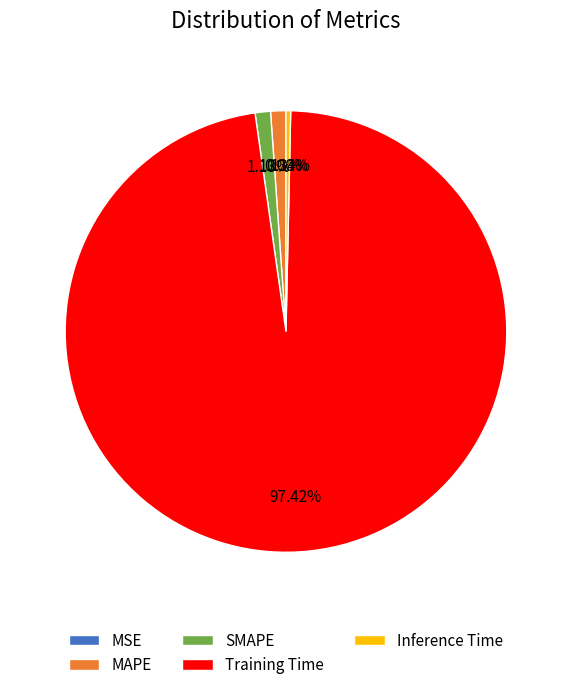

Which category accounts for the majority?

Training Time